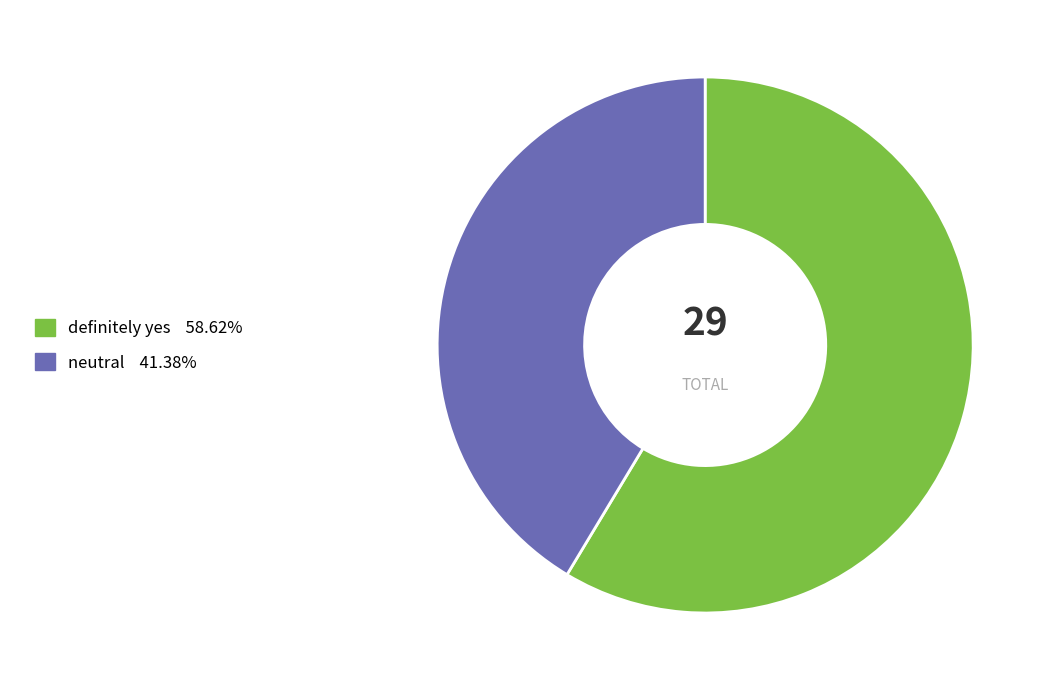

Rank the categories by value from lowest to highest.

neutral, definitely yes